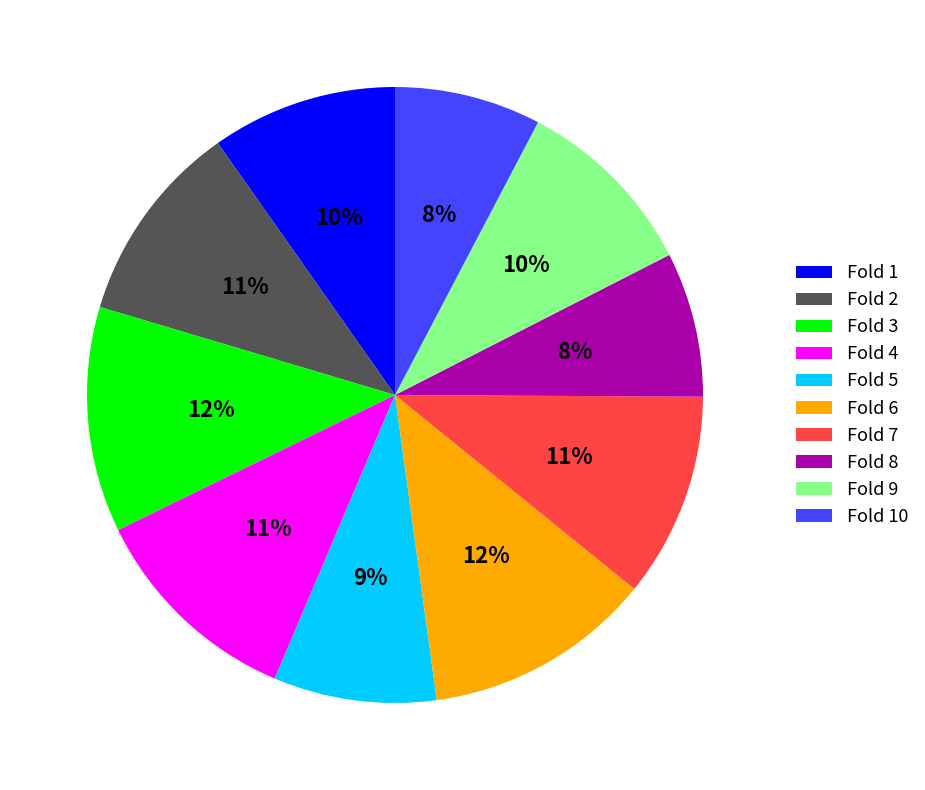

Does Fold 9 account for over 50% of the chart?

No